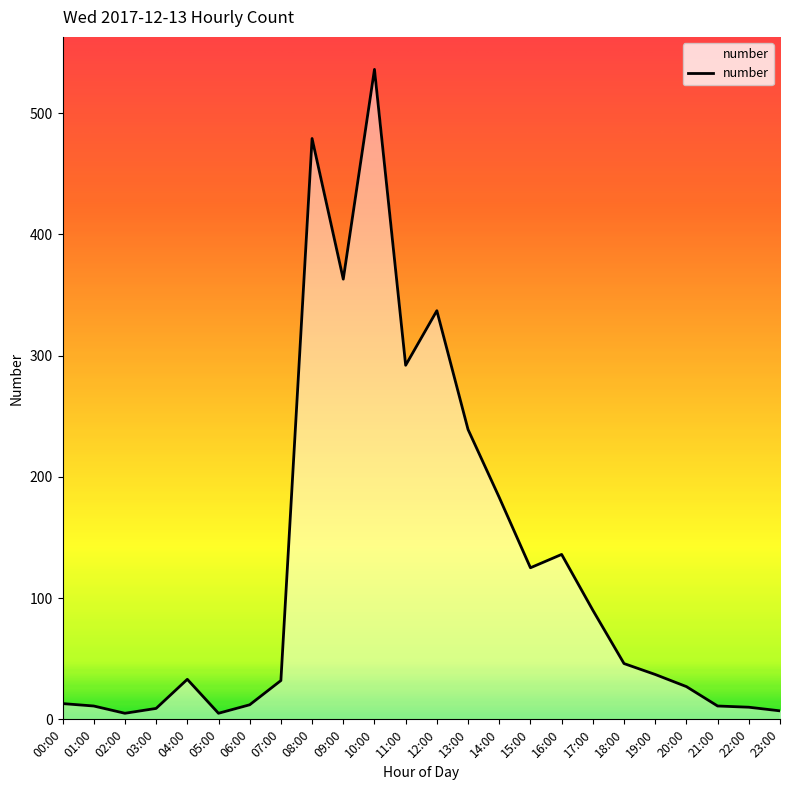

At which category does the chart reach its peak across all series?

10:00